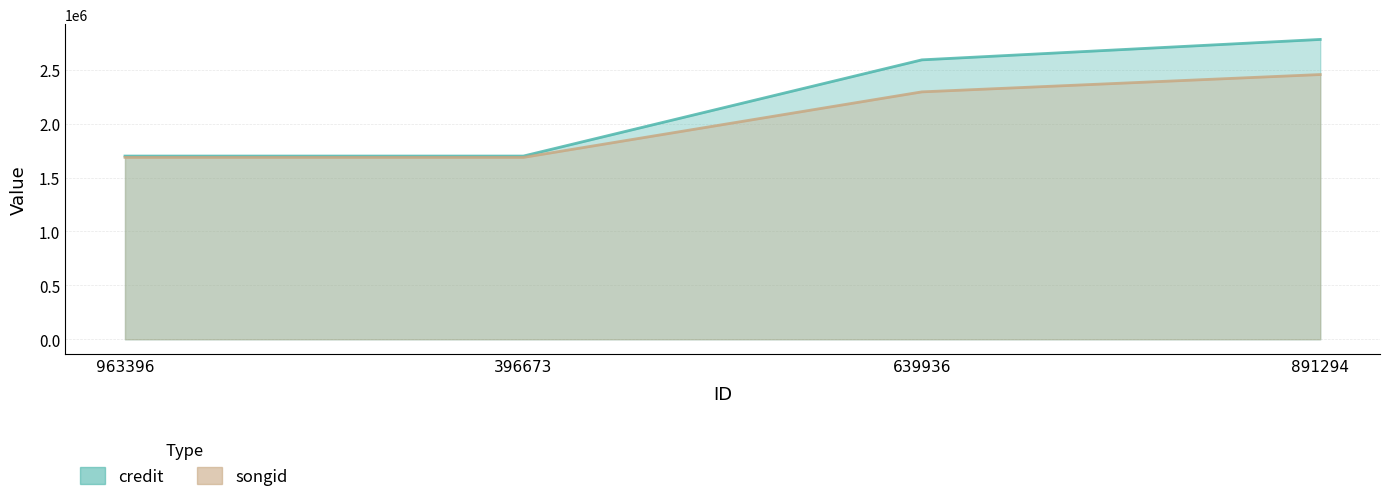

At which label is songid closest to 2071881?

639936